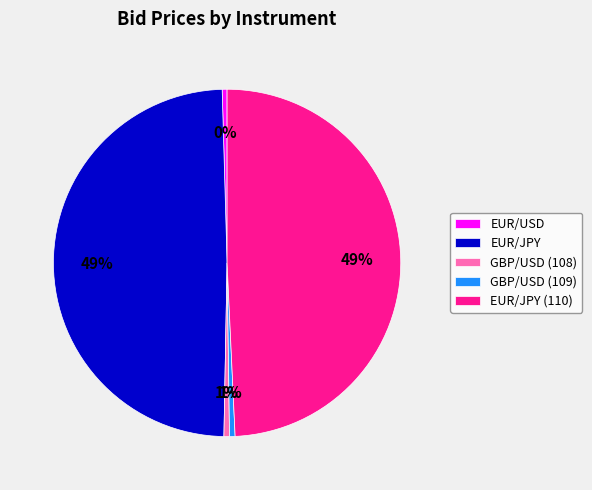

The EUR/USD slice represents 0% of the pie. True or false?

True